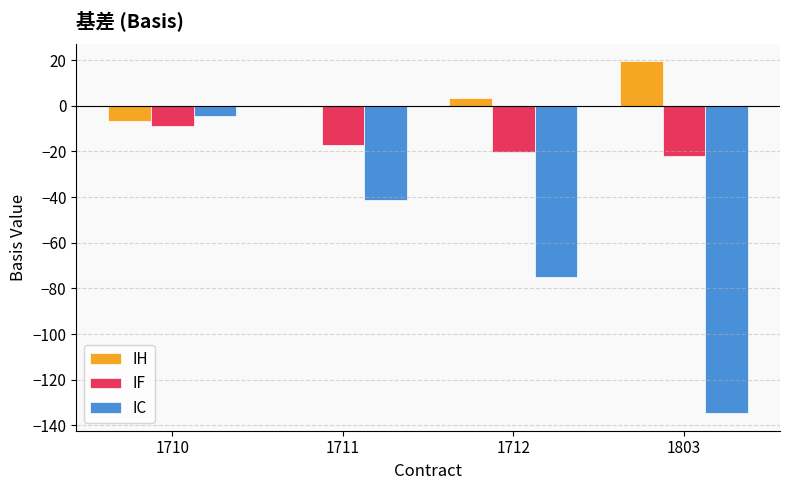

True or false: IH has a value of 3.6 at 1712.

True